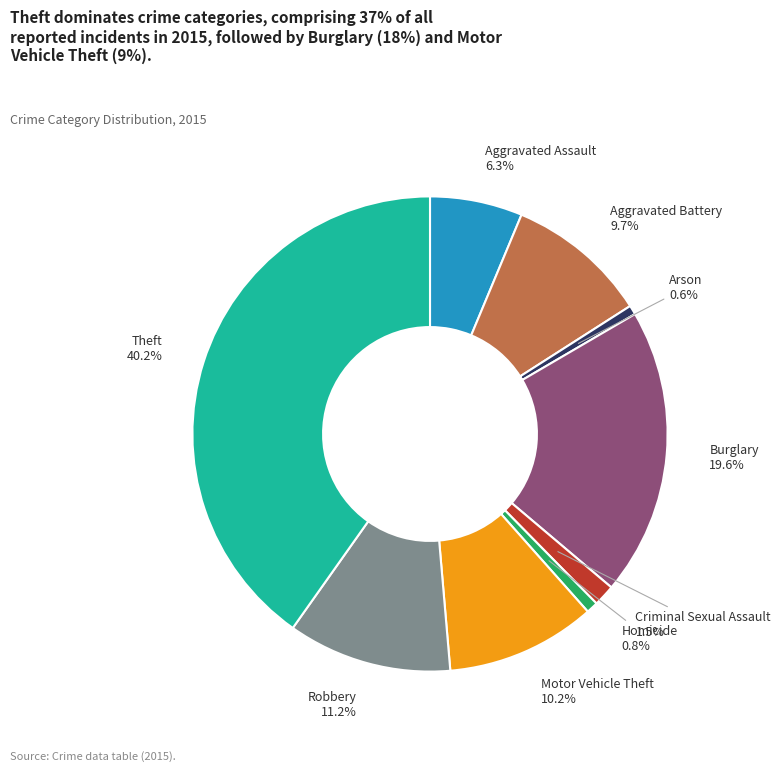

How many segments does this pie chart have?

9